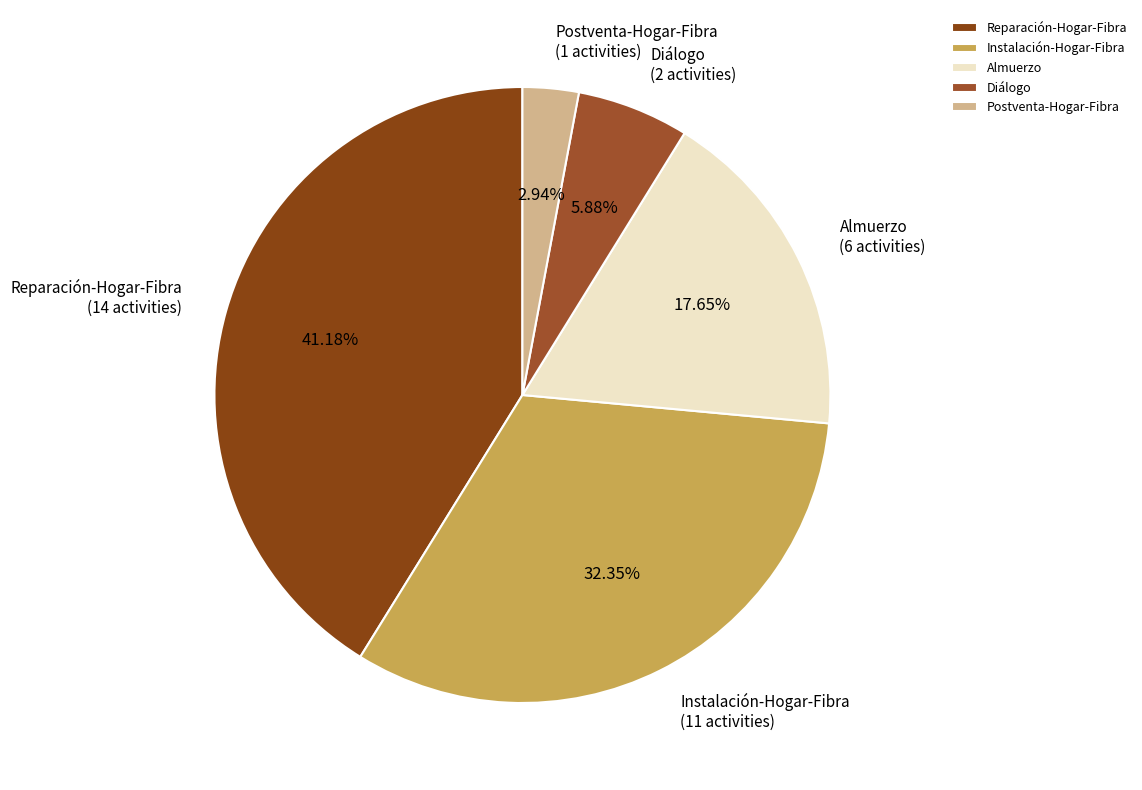

What percentage is the Postventa-Hogar-Fibra slice, to the nearest percent?

3%